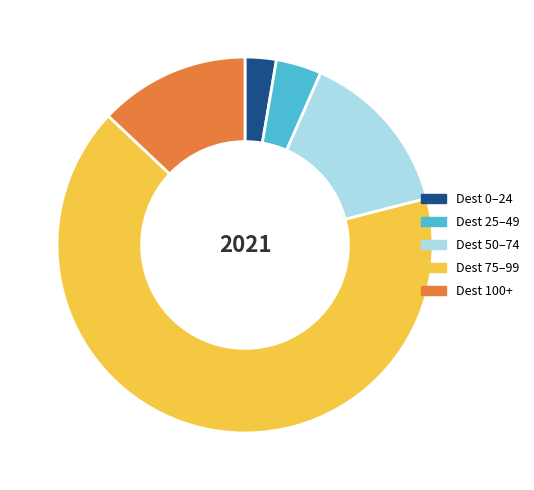

The Dest 0–24 slice represents 3% of the pie. True or false?

True